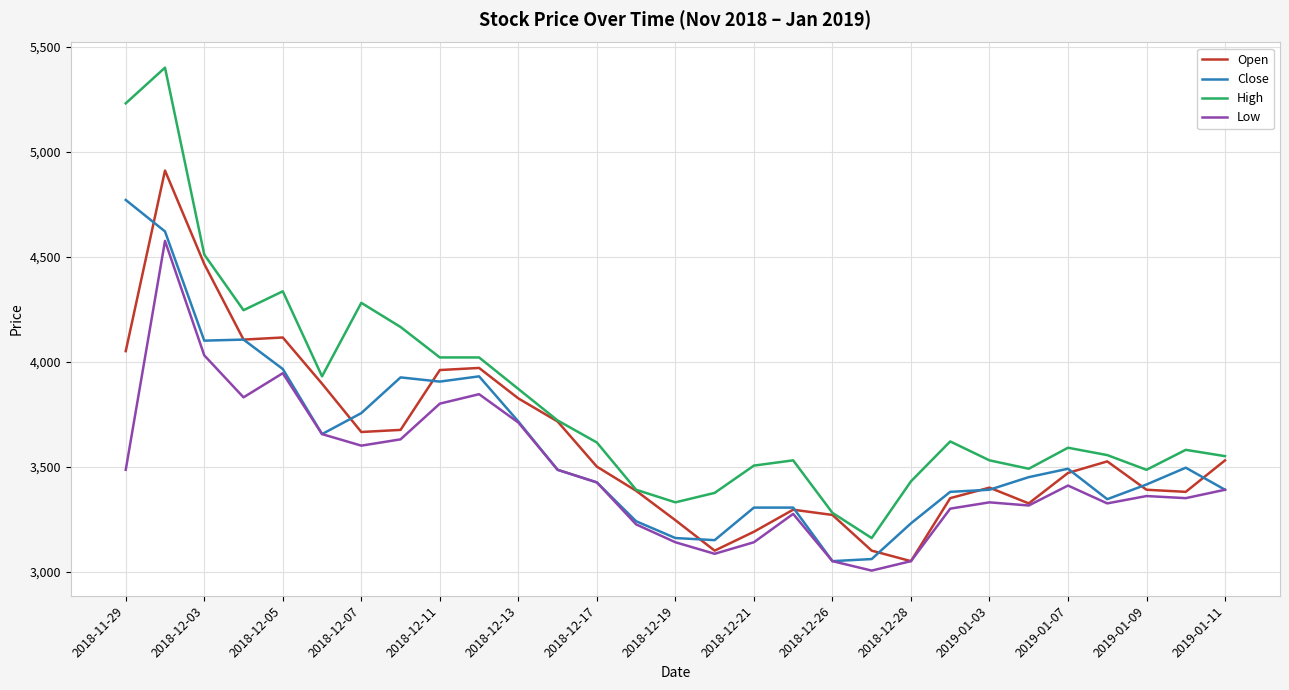

List the series in order of their peak value, highest first.

High, Open, Close, Low